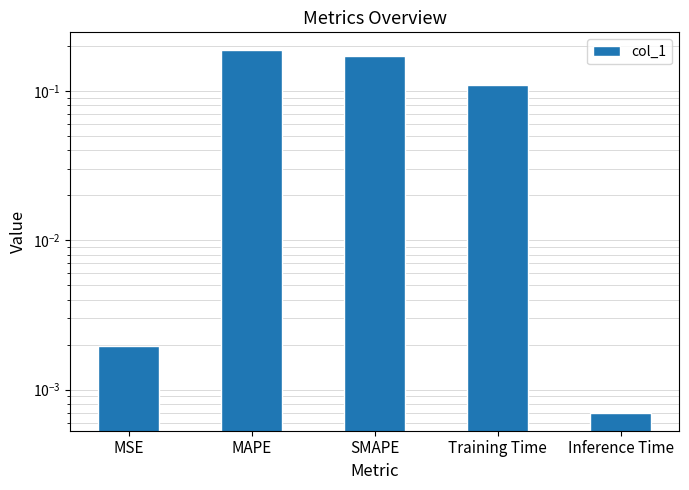

Reading right to left, what are all the values shown in this chart?

0.0	0.1	0.2	0.2	0.0